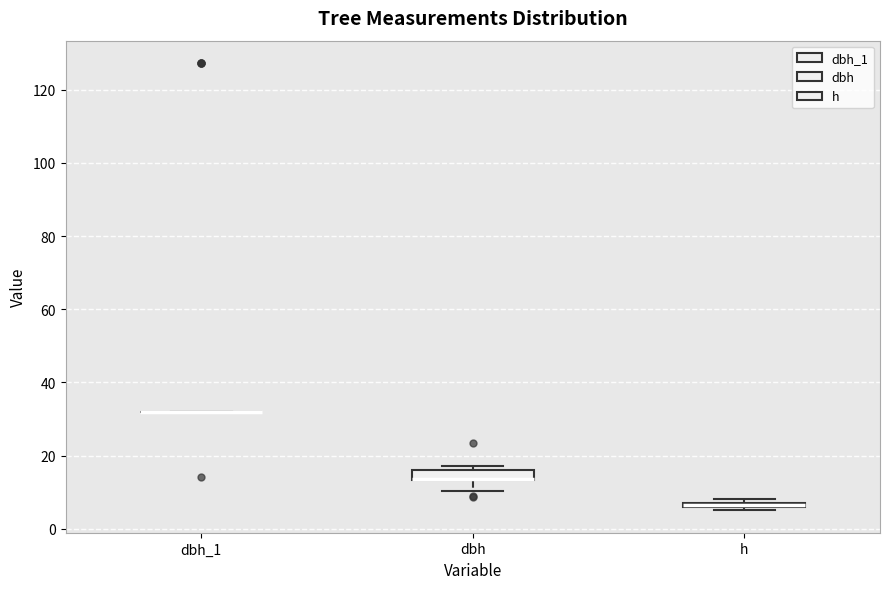

Where is the upper edge of the box for dbh on the y-axis? The values are not printed on the chart, so give them approximately, as read against the axis.

16